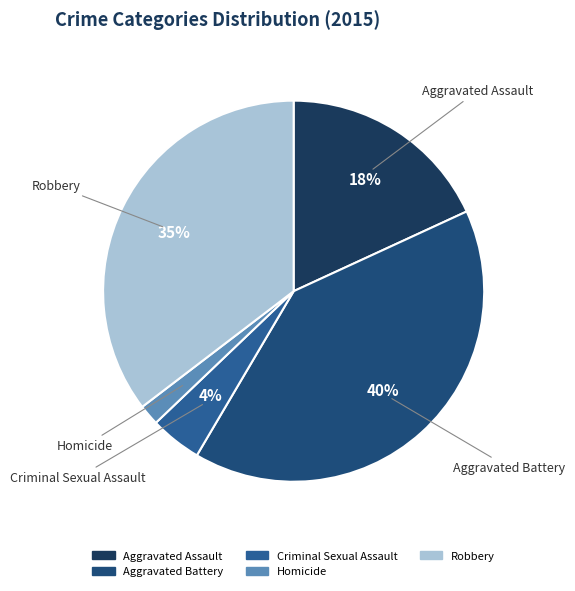

Do Robbery and Aggravated Battery together represent more than half of the pie?

Yes